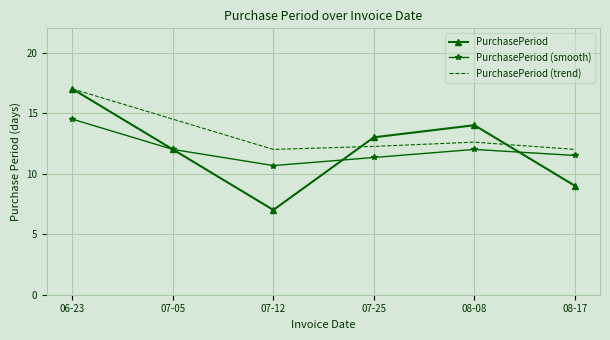

Between 06-23 and 07-05, which series saw the biggest shift?

PurchasePeriod